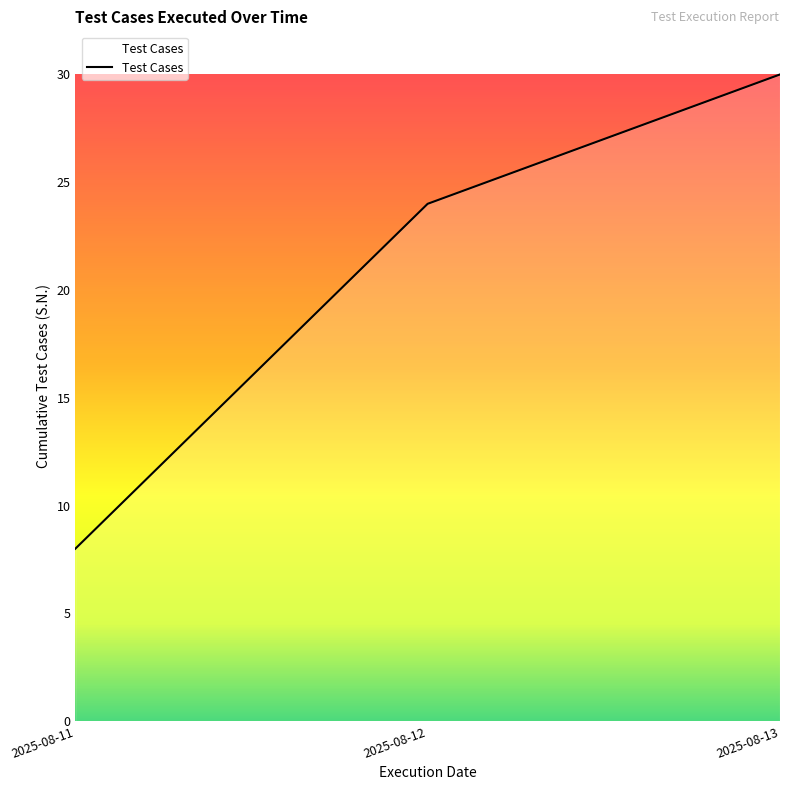

The value at 2025-08-12 is 10. True or false?

False